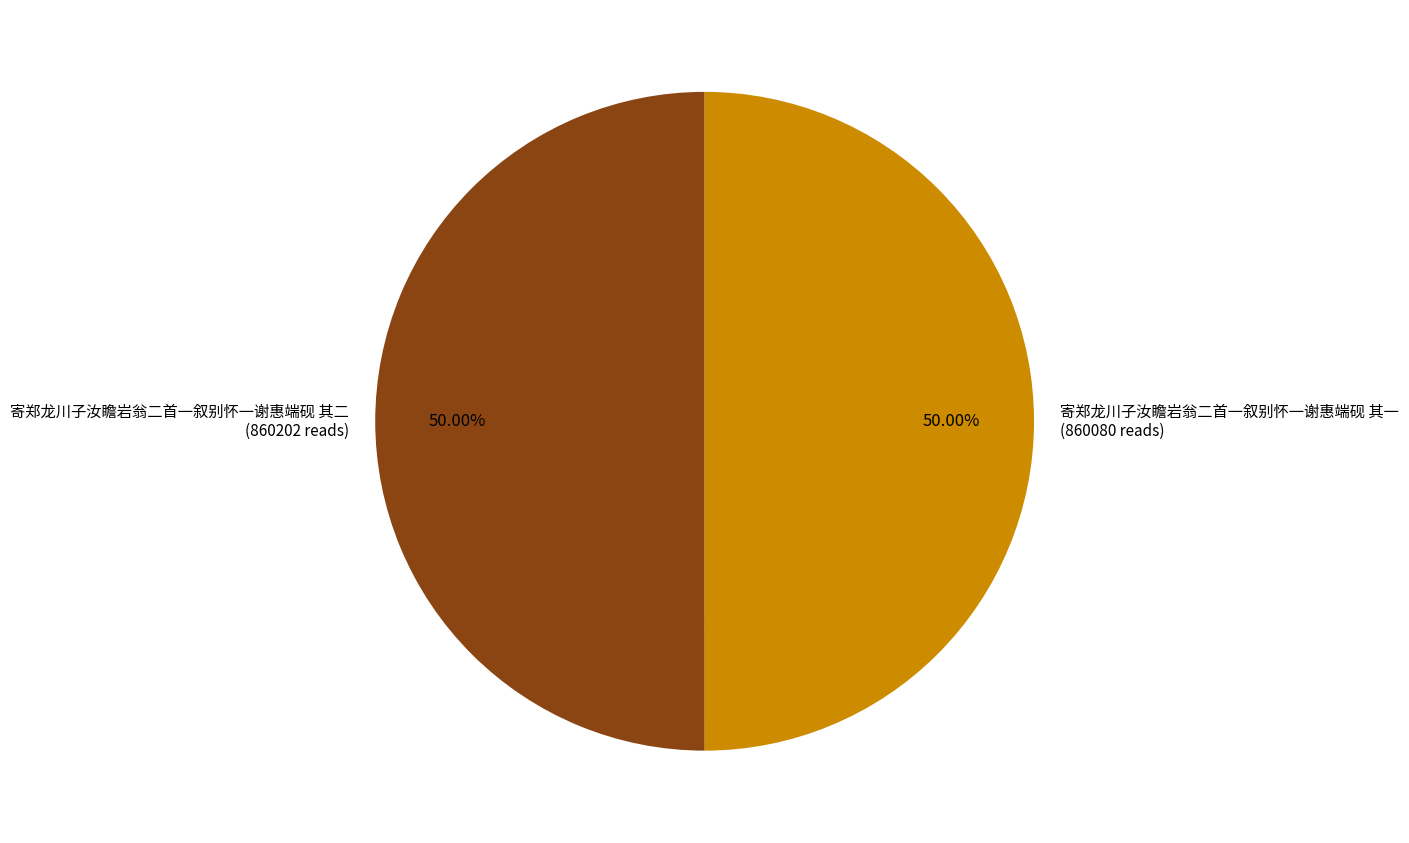

To the nearest percent, what is the combined percentage of 寄郑龙川子汝瞻岩翁二首一叙别怀一谢惠端砚 其一 and 寄郑龙川子汝瞻岩翁二首一叙别怀一谢惠端砚 其二?

100%